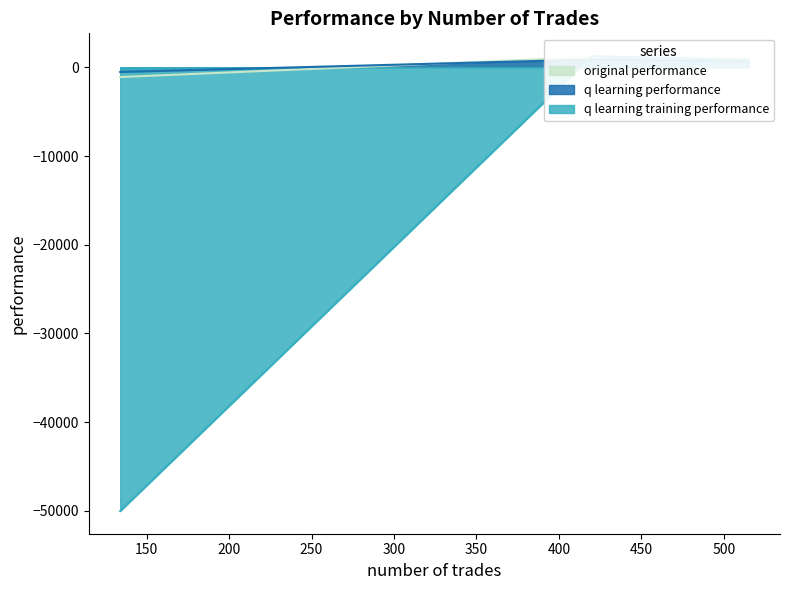

What value does the q learning training performance series have at 515?

804.2